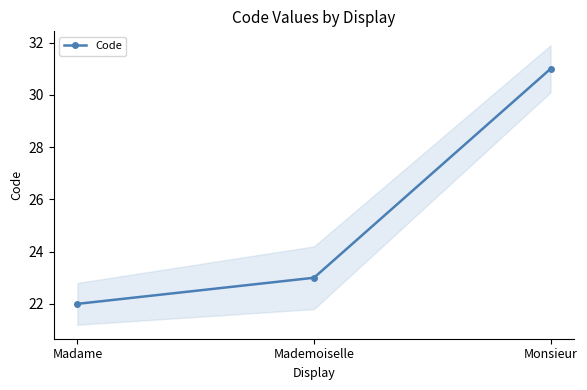

Does the chart have visible grid lines?

No